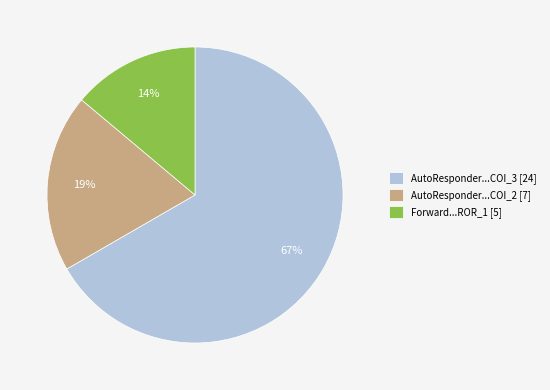

What is the ratio of the value at AutoResponder...COI_3 [24] to the value at Forward...ROR_1 [5]?

4.8